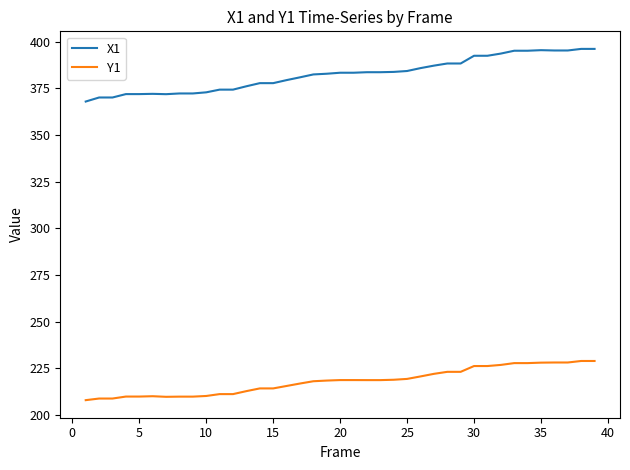

Rank the series by their average value, from highest to lowest.

X1, Y1